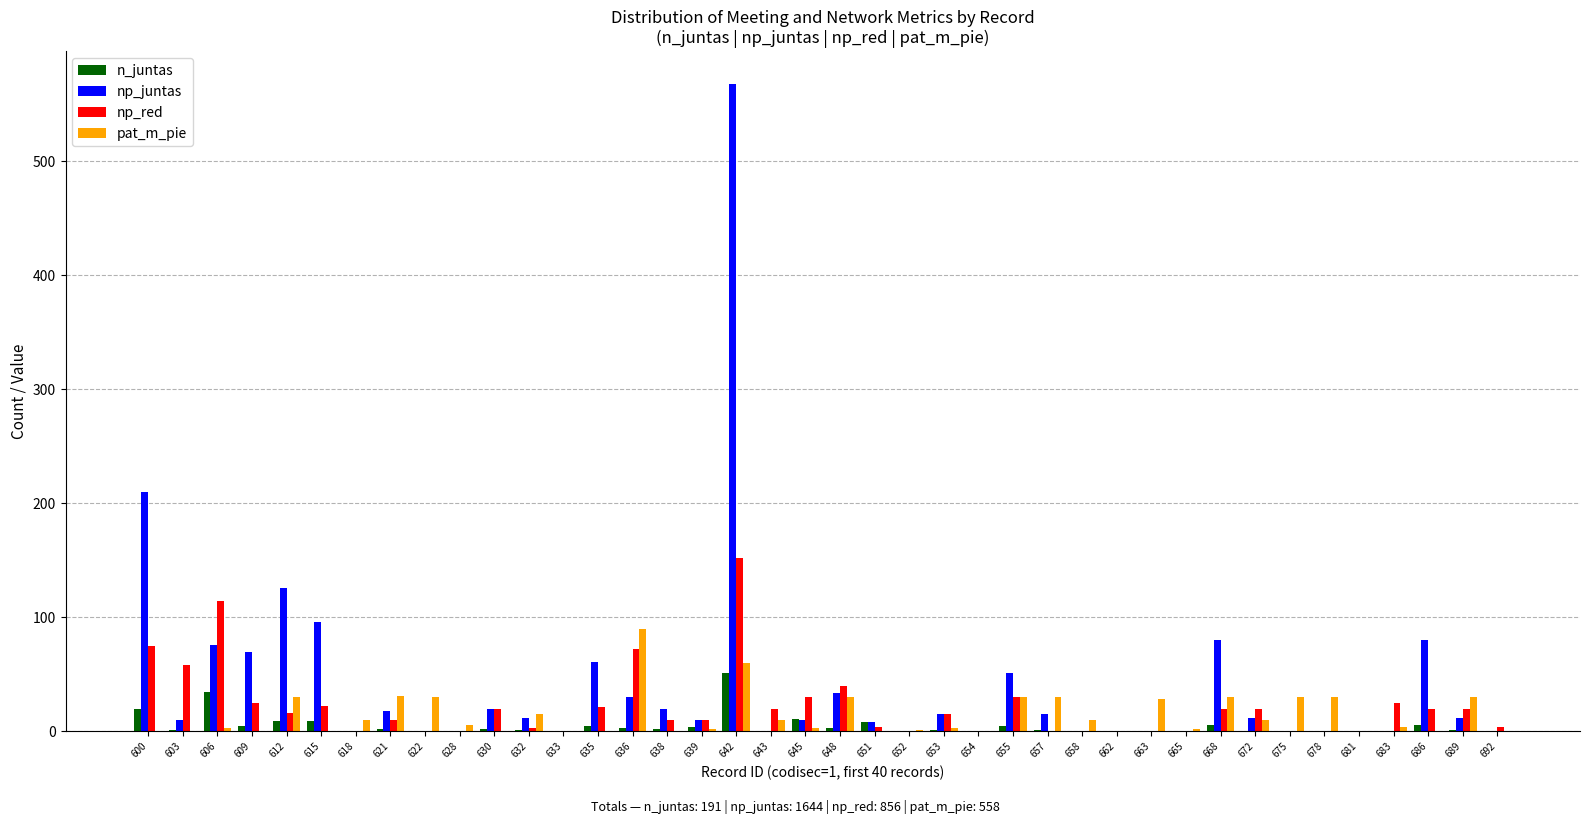

At which category is the sum across all series the highest?

642